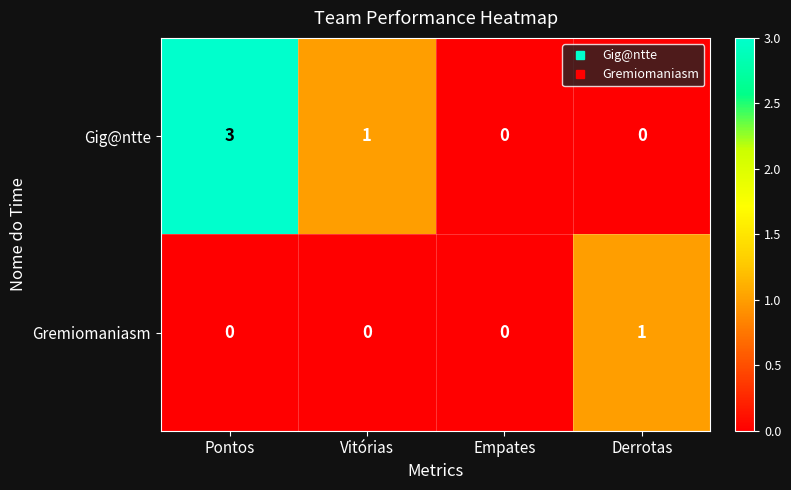

Is it true that Gig@ntte equals 3 at Pontos?

True